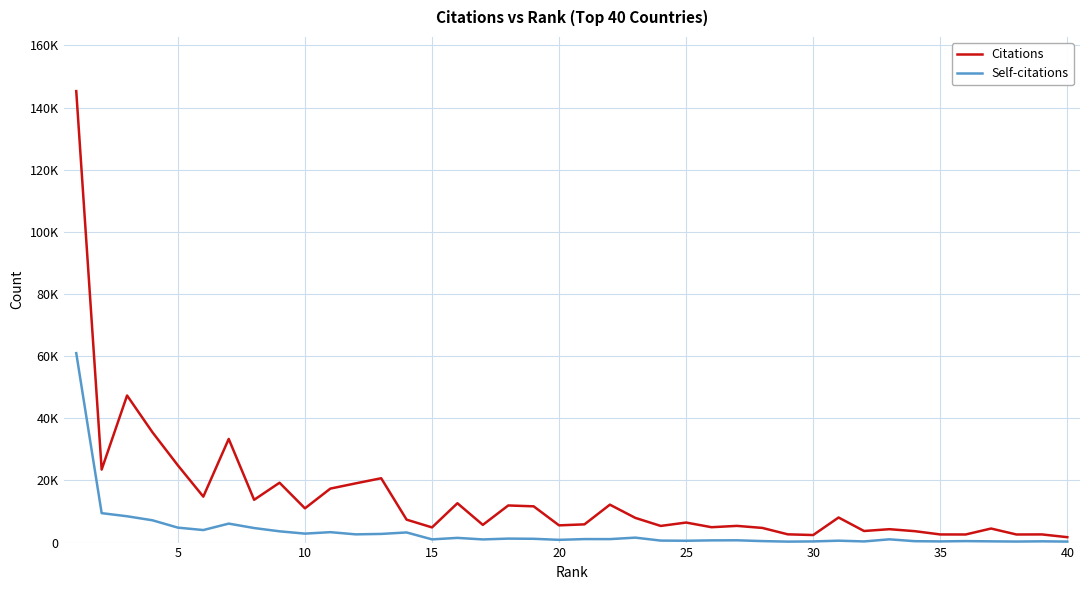

True or false: Self-citations and Citations intersect in this chart.

False